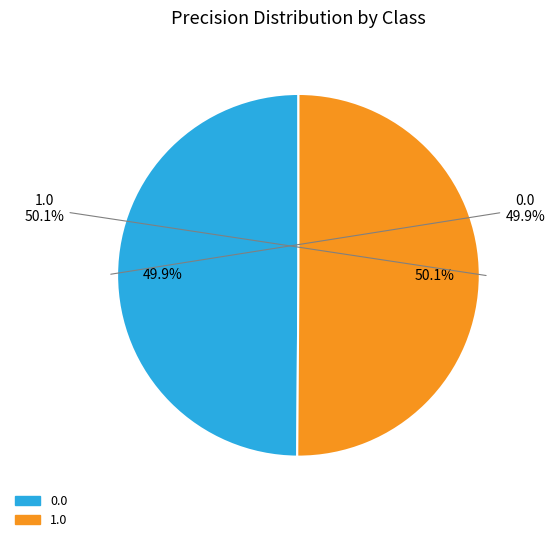

Rank the categories by value from highest to lowest.

1.0, 0.0